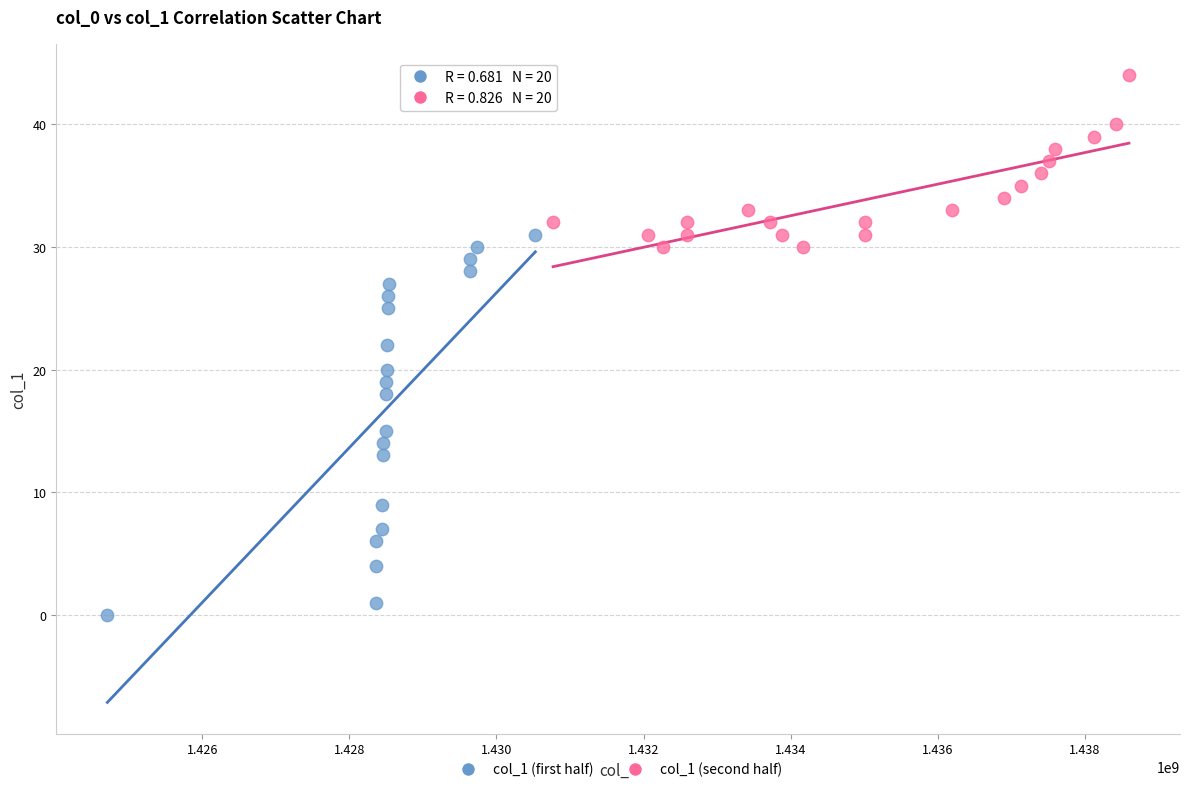

Which series contains the highest Y value?

col_1 (second half)